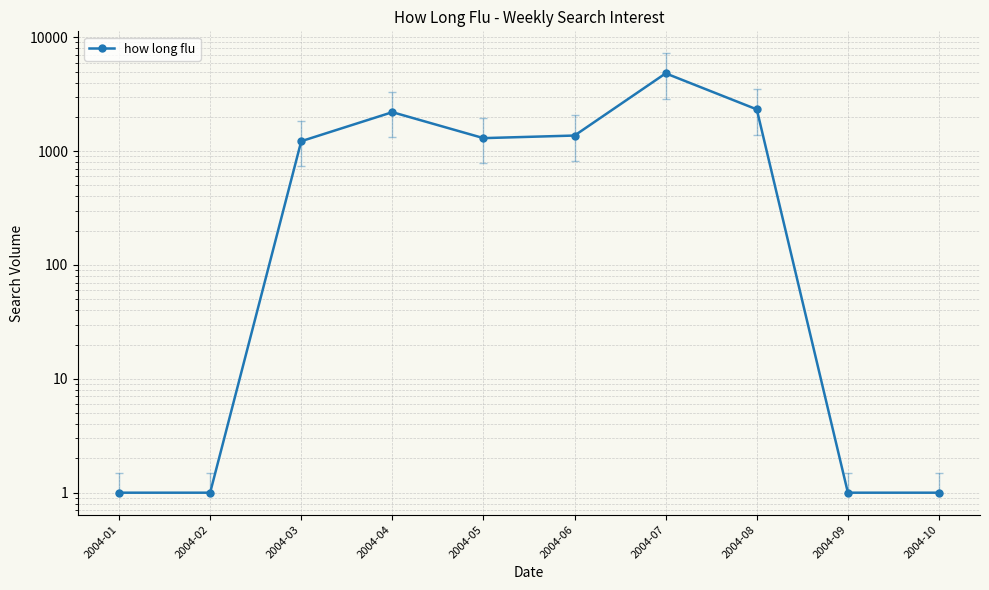

Reading right to left, list all the values displayed in this chart.

1.0	1.0	2326.4	4821.0	1370.6	1300.6	2198.8	1222.6	1.0	1.0